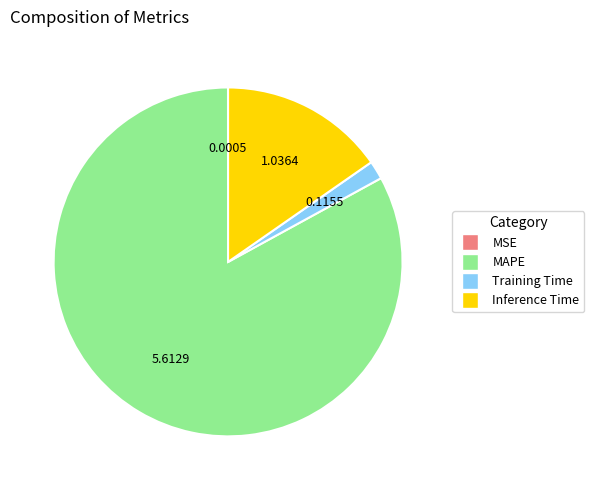

Between MAPE and Training Time, which is larger?

MAPE